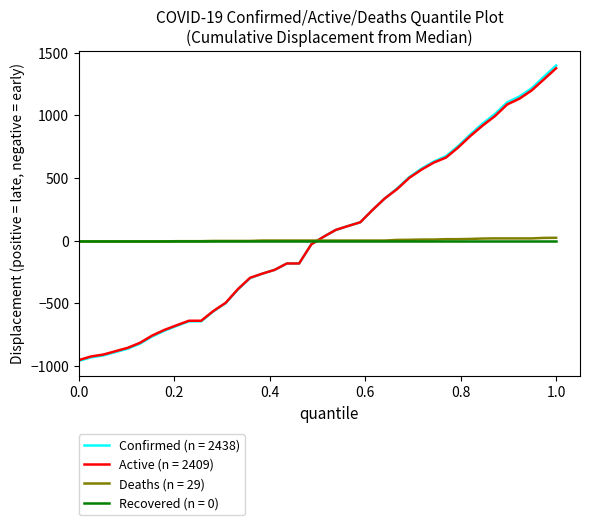

At how many categories does at least one series exceed 828?

8